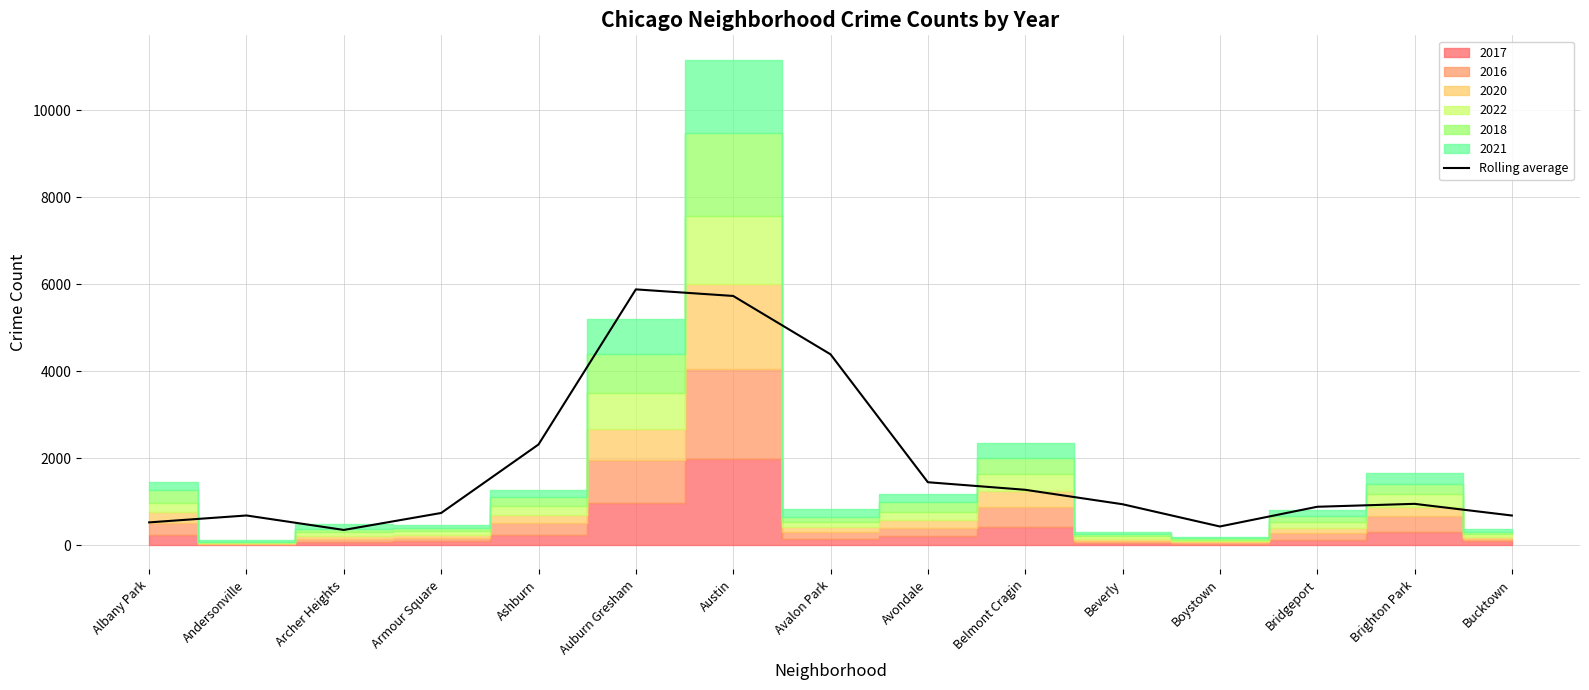

Rank the categories by value from highest to lowest.

Auburn Gresham, Austin, Avalon Park, Ashburn, Avondale, Belmont Cragin, Brighton Park, Beverly, Bridgeport, Armour Square, Andersonville, Bucktown, Albany Park, Boystown, Archer Heights